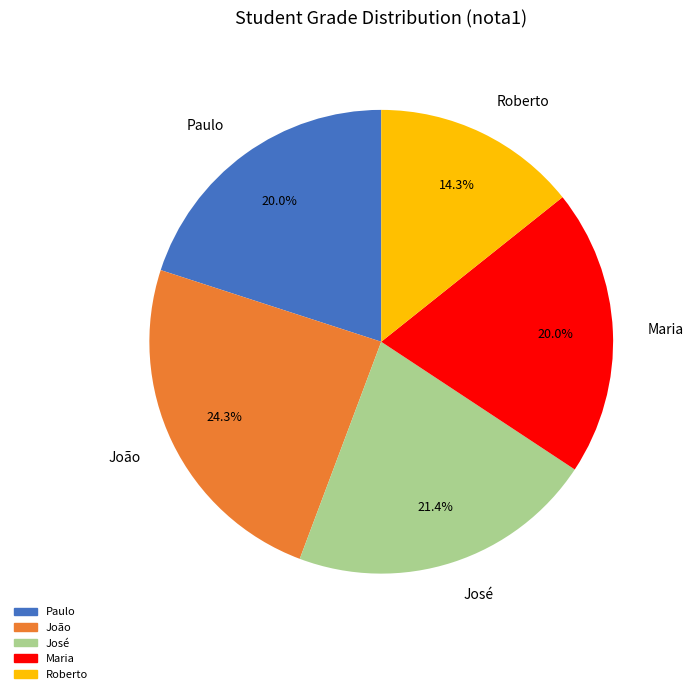

Is it true that José is 34% of the pie?

False